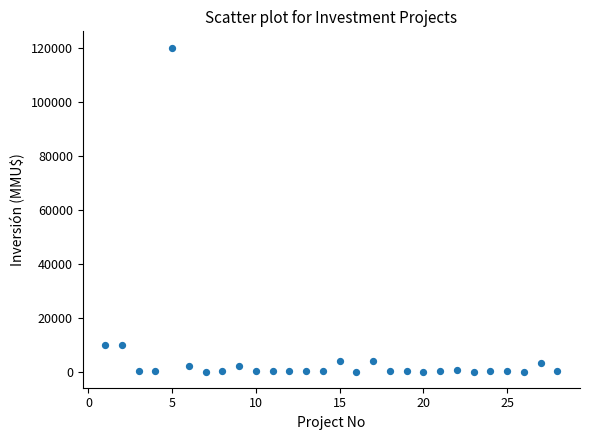

What is the range of X values (max minus min)?

27